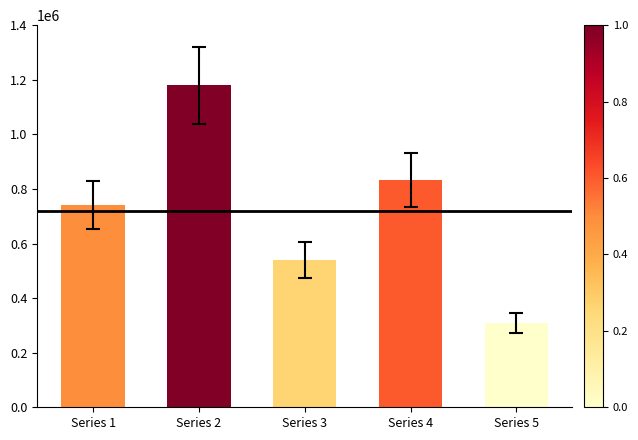

What is the sum of all values?

3599512